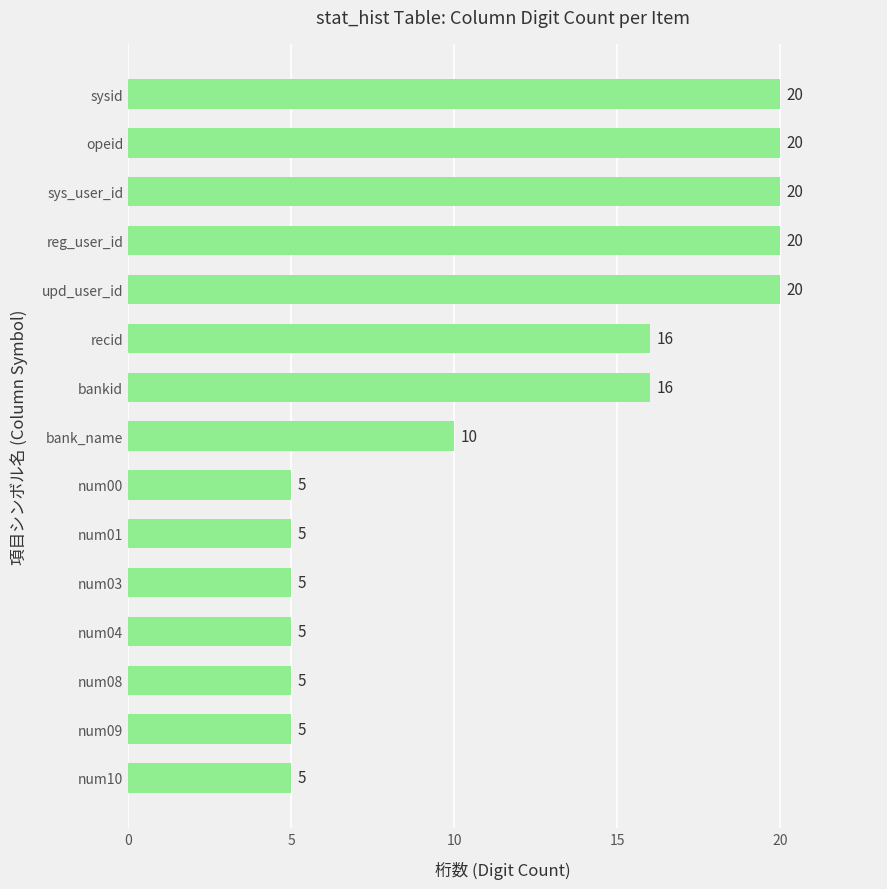

What is the smallest value displayed?

5